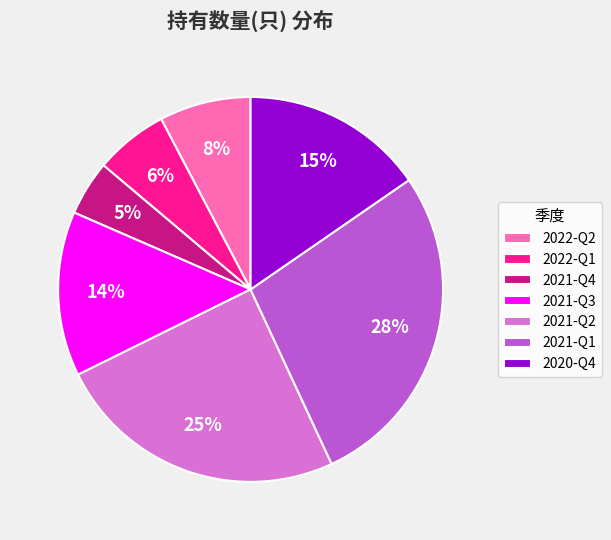

Which has a higher value, 2020-Q4 or 2021-Q1?

2021-Q1